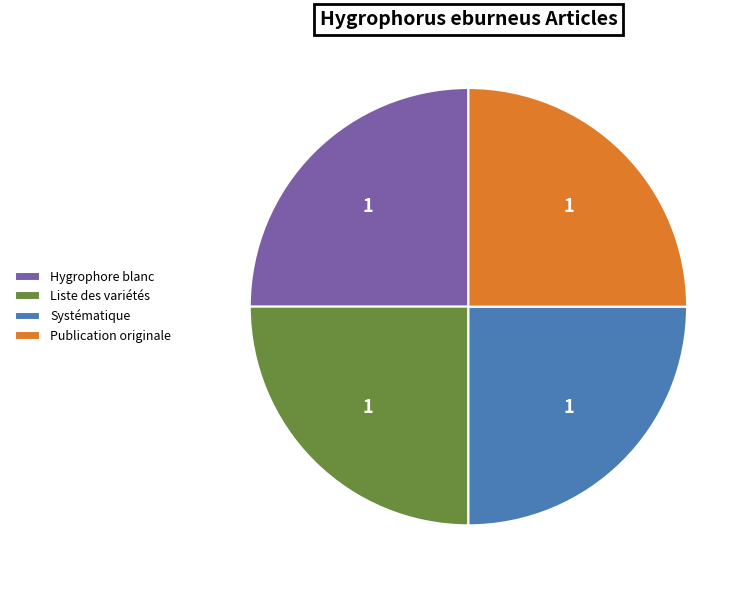

Approximately how many times larger is the value at Systématique compared to Publication originale?

1.0